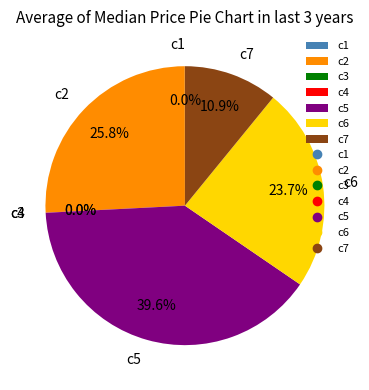

Which category has the biggest portion of the pie?

c5